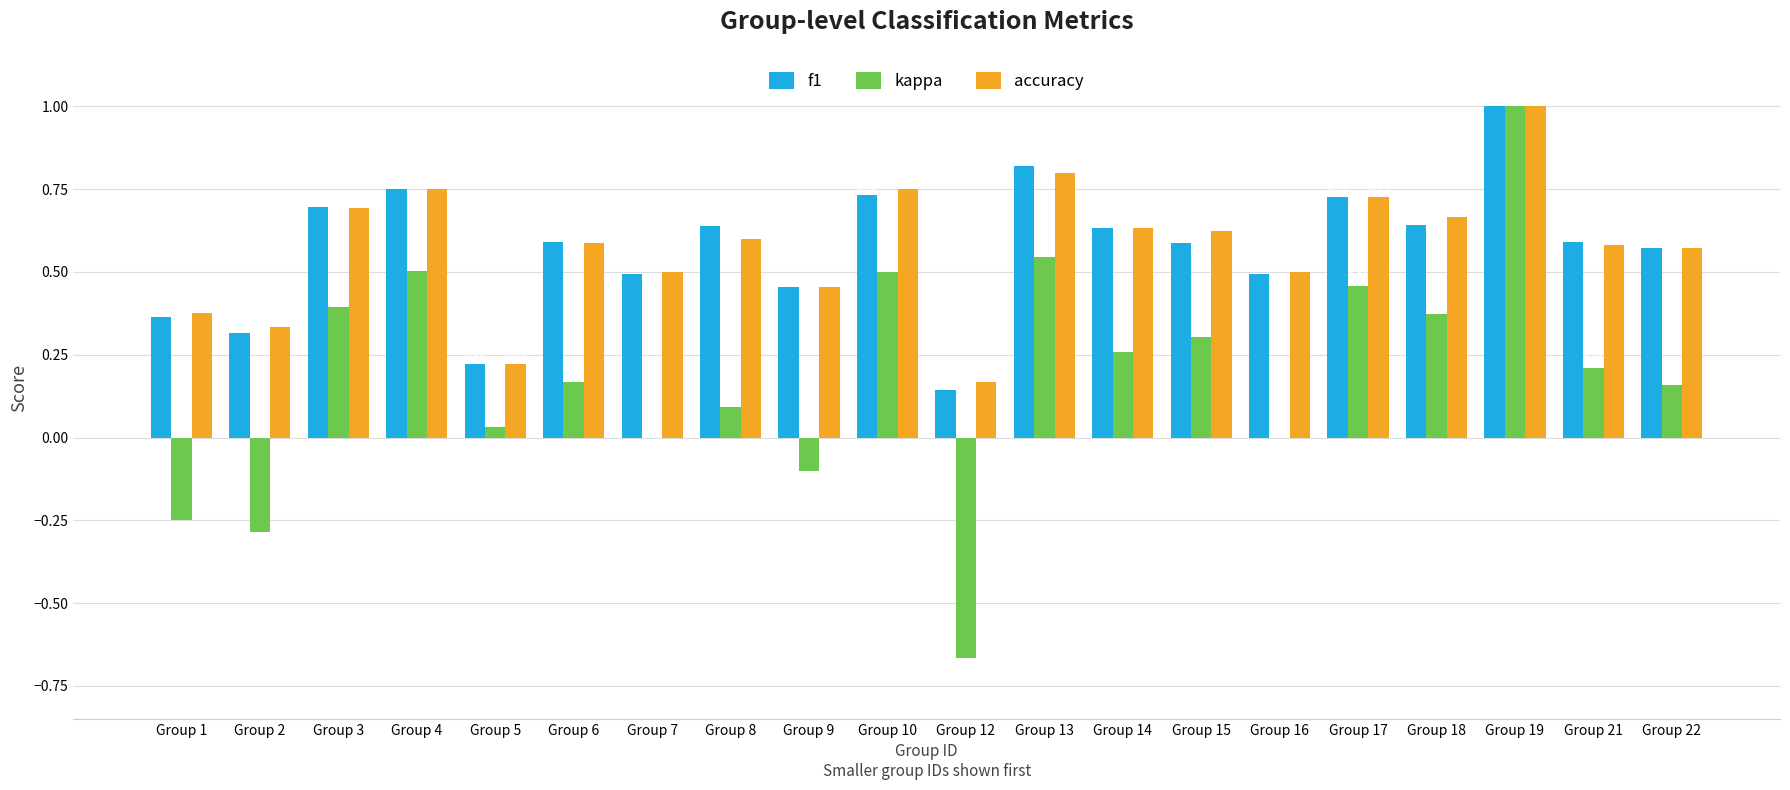

What is the sum of the accuracy values at Group 8 and Group 15?

1.2